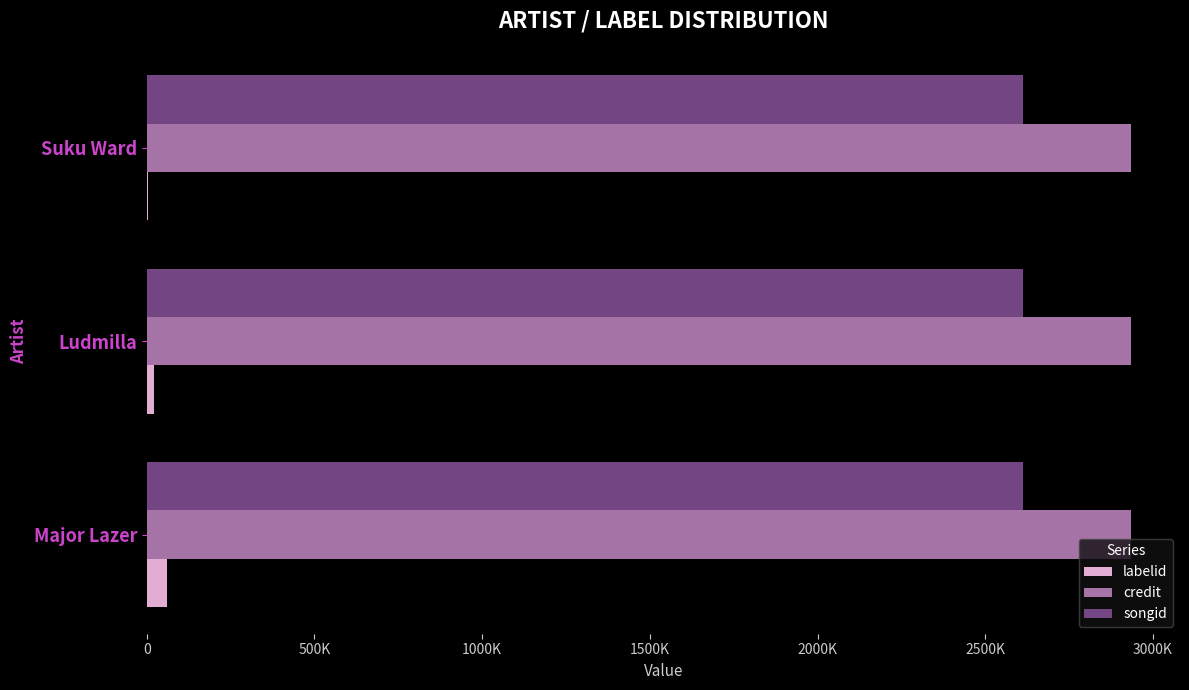

How many labelid values are between 3008 and 59628?

3